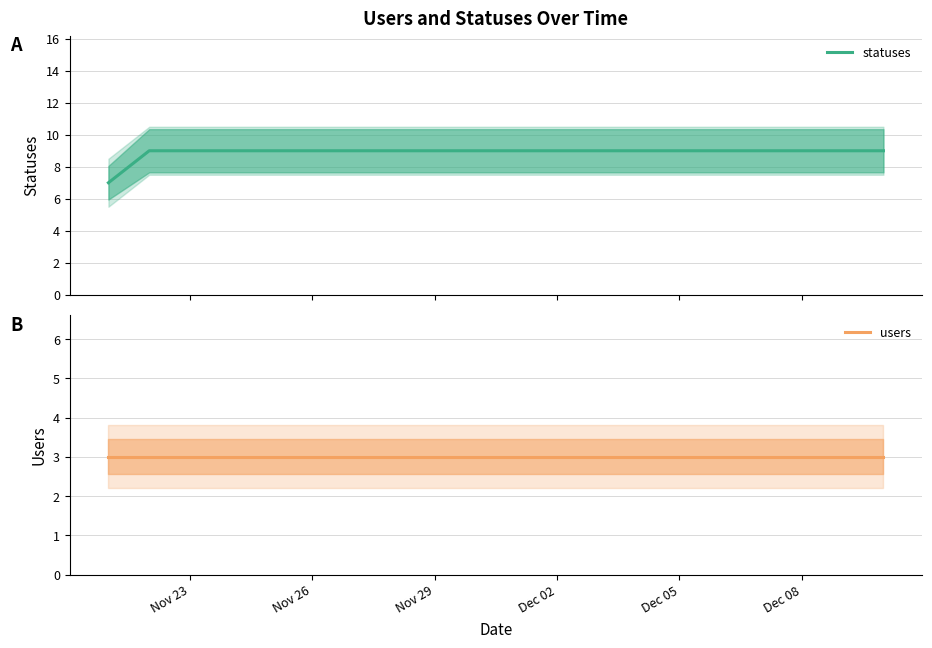

Reading left to right, extract all data points from this chart.

statuses: 7	9	9	9	9	9	9	9	9	9	9	9	9	9	9	9	9	9	9	9
users: 3	3	3	3	3	3	3	3	3	3	3	3	3	3	3	3	3	3	3	3